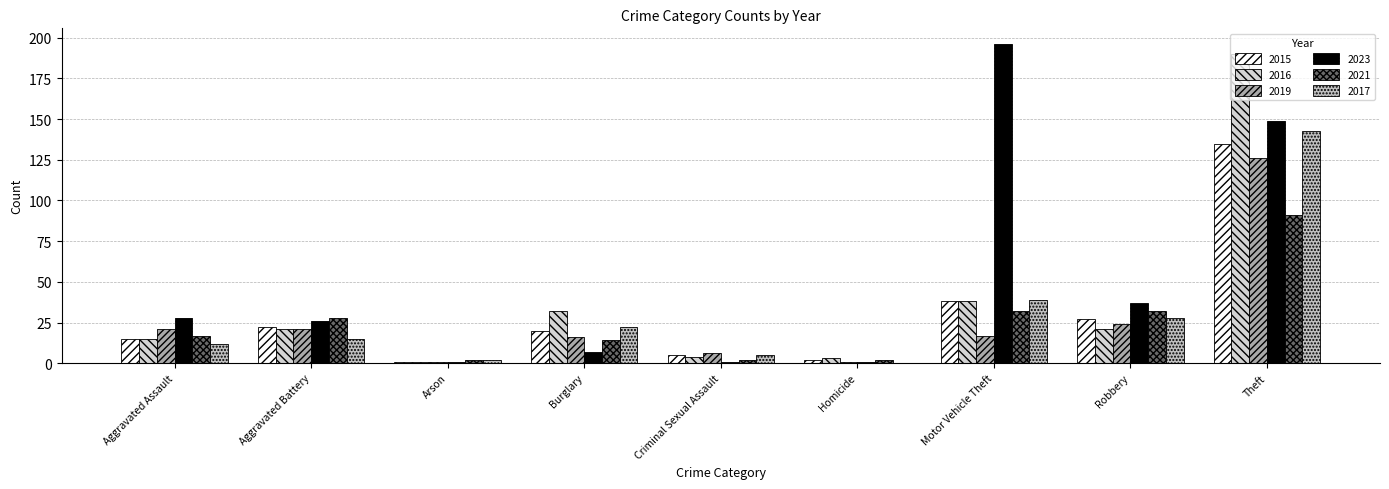

Does the chart contain stacked bars?

No